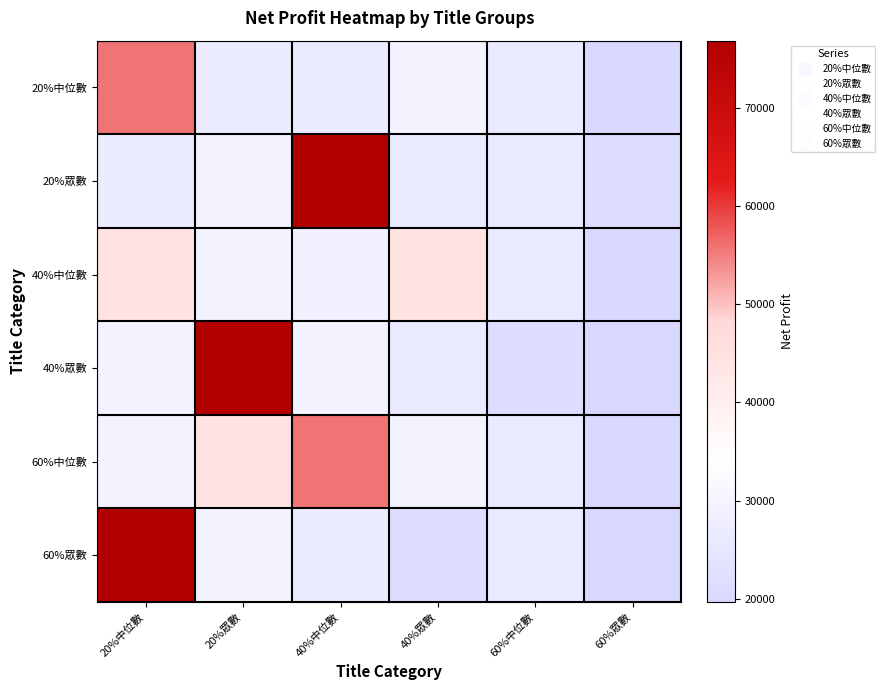

Reading right to left, extract all data points from this chart.

20%中位數: 60%眾數=20295.0	60%中位數=26663.0	40%眾數=29812.5	40%中位數=26847.9	20%眾數=27090.0	20%中位數=55725.0
20%眾數: 60%眾數=21450.0	60%中位數=26100.0	40%眾數=26663.0	40%中位數=76837.5	20%眾數=29800.0	20%中位數=27090.0
40%中位數: 60%眾數=20295.0	60%中位數=26663.0	40%眾數=44525.0	40%中位數=28389.4	20%眾數=29800.0	20%中位數=44525.0
40%眾數: 60%眾數=19660.0	60%中位數=21450.0	40%眾數=26100.0	40%中位數=29812.5	20%眾數=76837.5	20%中位數=29800.0
60%中位數: 60%眾數=20295.0	60%中位數=26663.0	40%眾數=29812.5	40%中位數=55725.0	20%眾數=44525.0	20%中位數=29812.5
60%眾數: 60%眾數=19660.0	60%中位數=26100.0	40%眾數=21450.0	40%中位數=27090.0	20%眾數=29812.5	20%中位數=76837.5